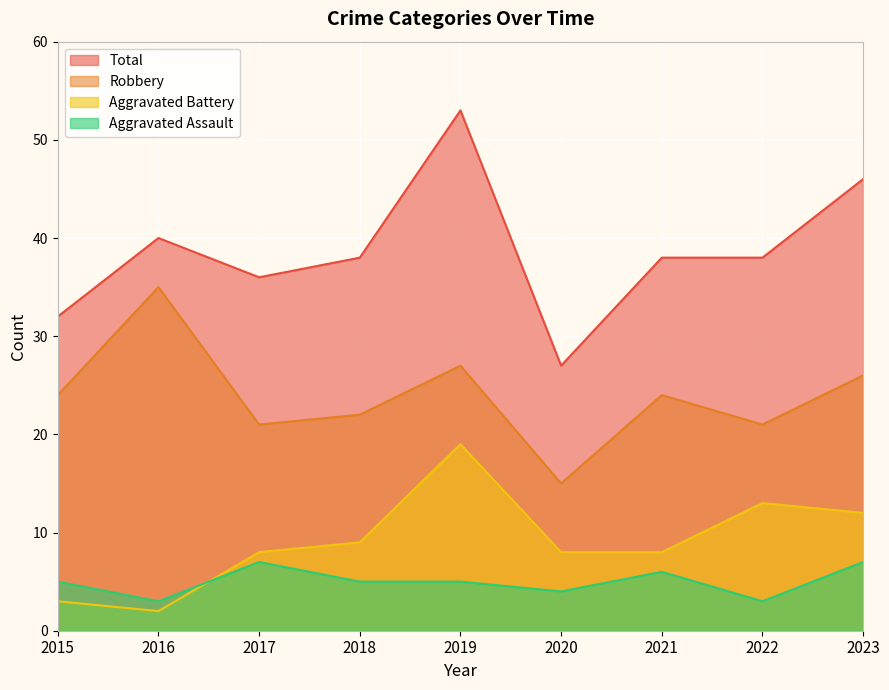

What is the difference between the maximum and minimum values in the Total series?

26